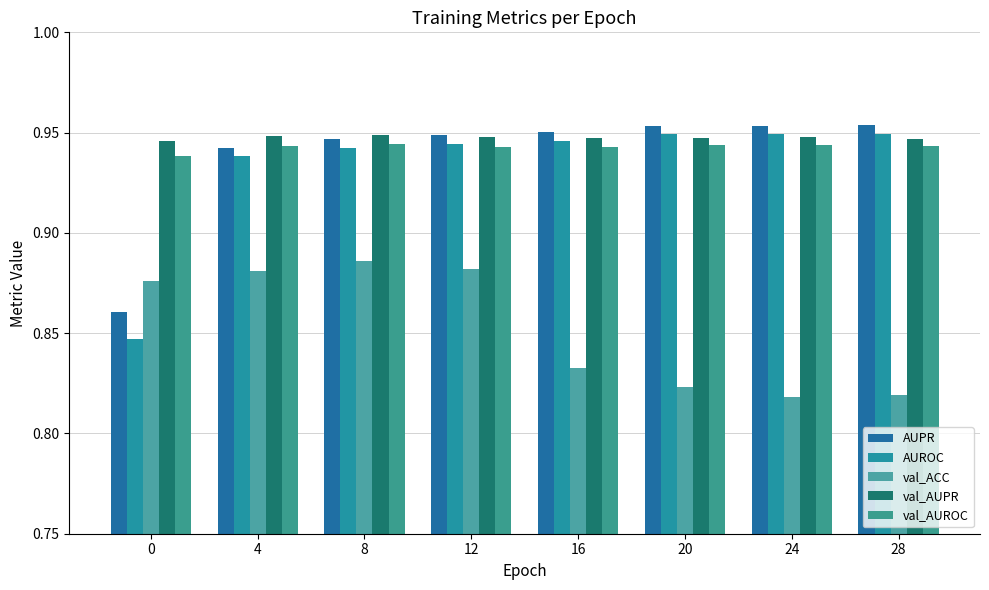

How many data points does each series have?

8